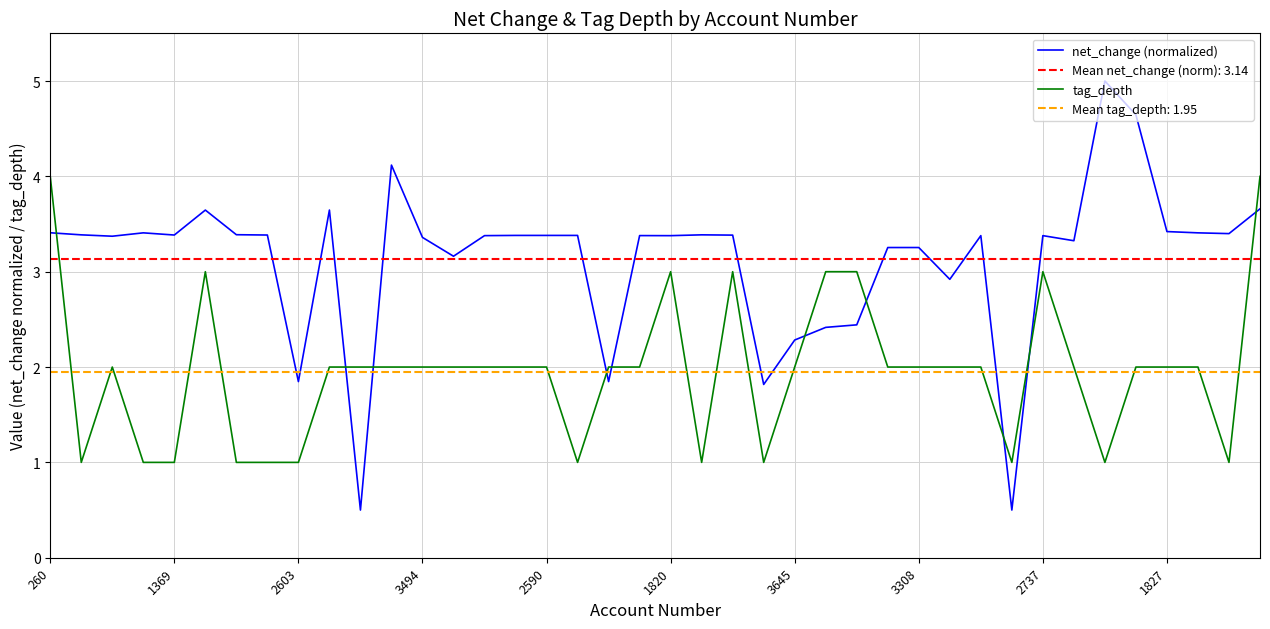

Is it true that tag_depth equals 1.0 at 31?

True